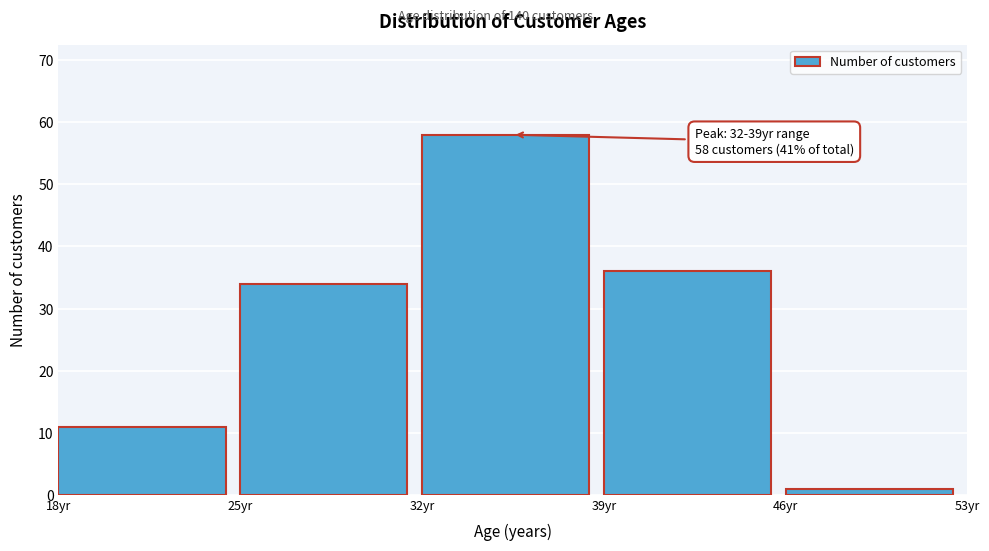

Which range on the x-axis has the tallest bar?

32 to 39